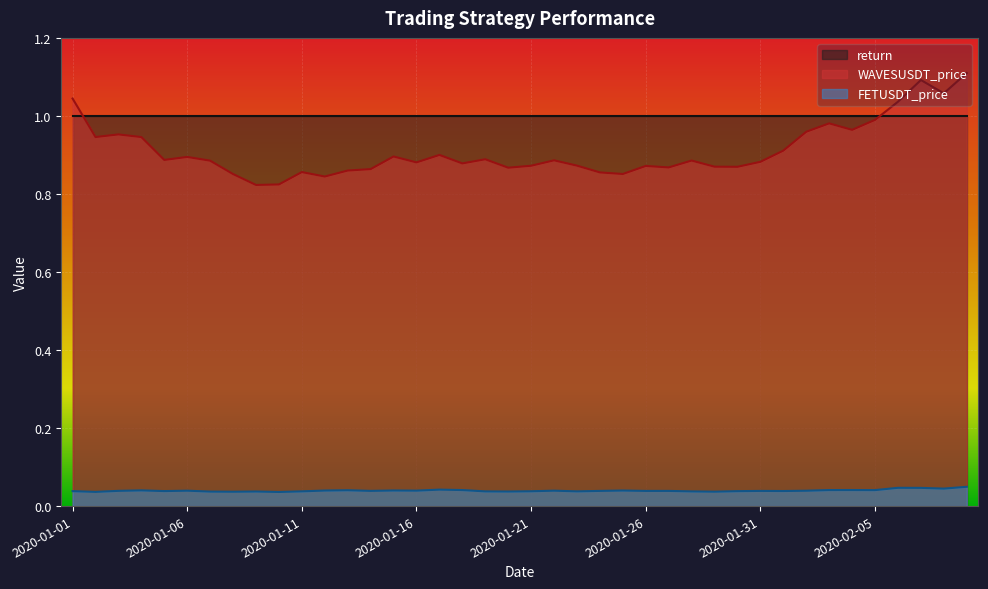

What is the total value across all series at 2020-01-28?

0.9